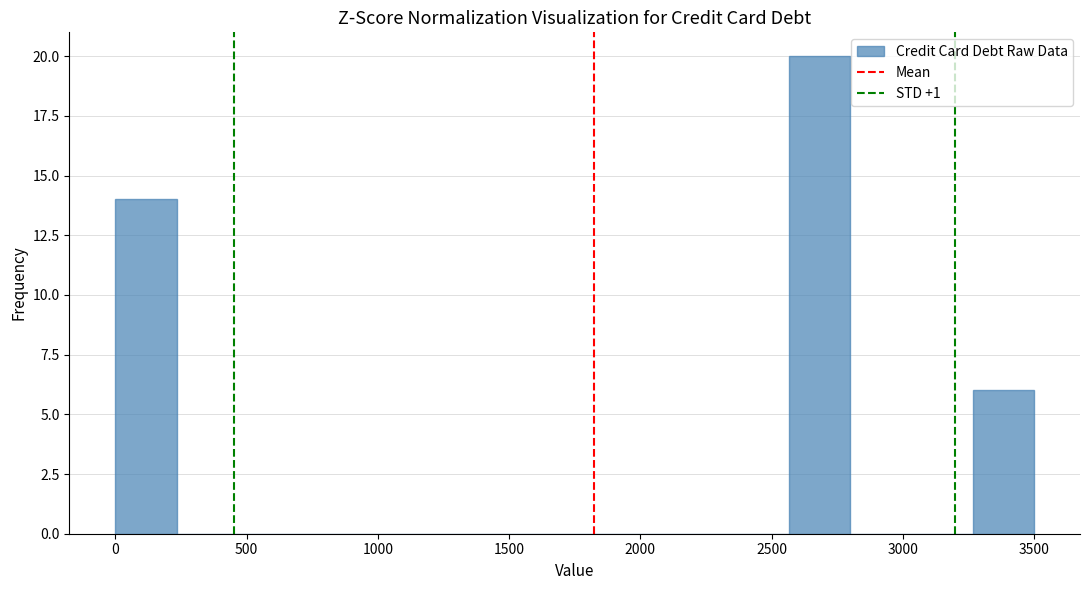

How tall is the bar that spans 3250 to 3500 on the x-axis? Neither the bar edges nor the heights are printed on the chart, so give them approximately, as read against the axes.

6